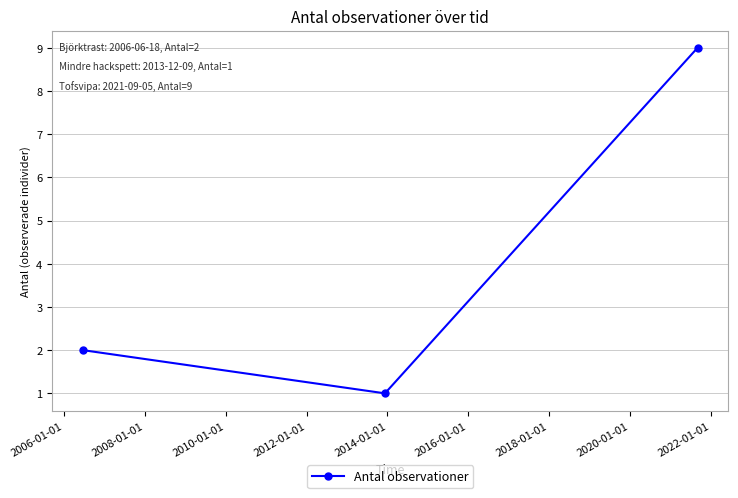

What is the value of the 3rd point from the left?

9